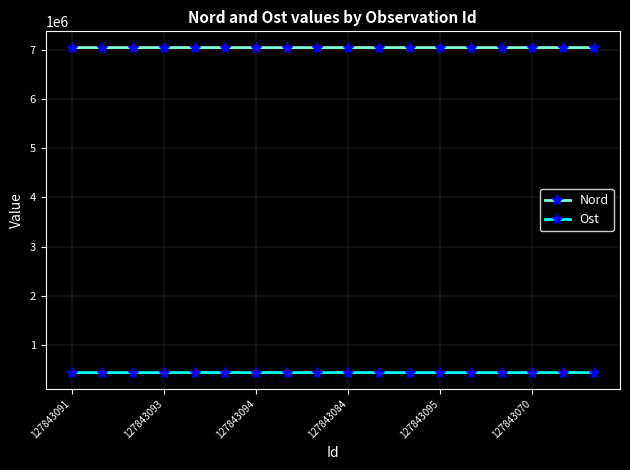

What is the average value of the Ost series?

445241